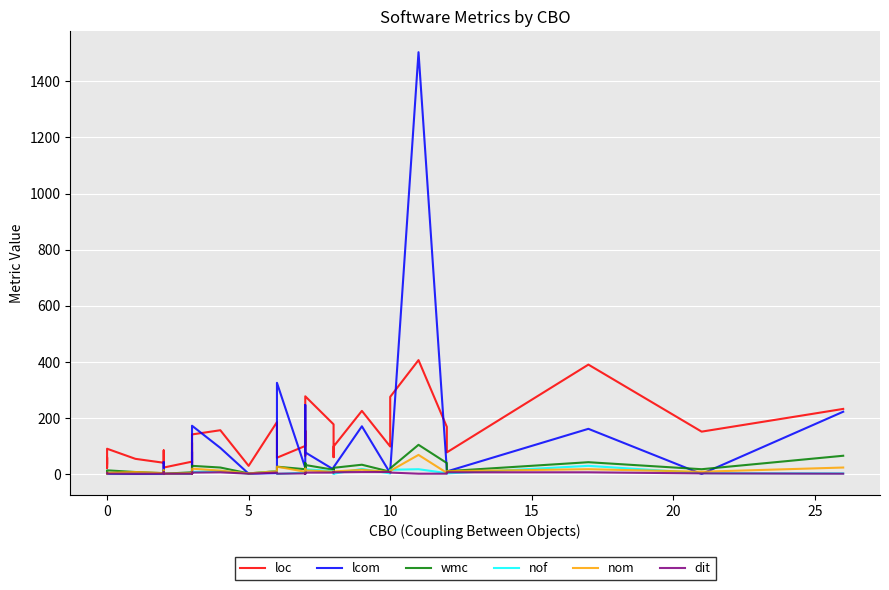

How many categories are shown in the chart?

40